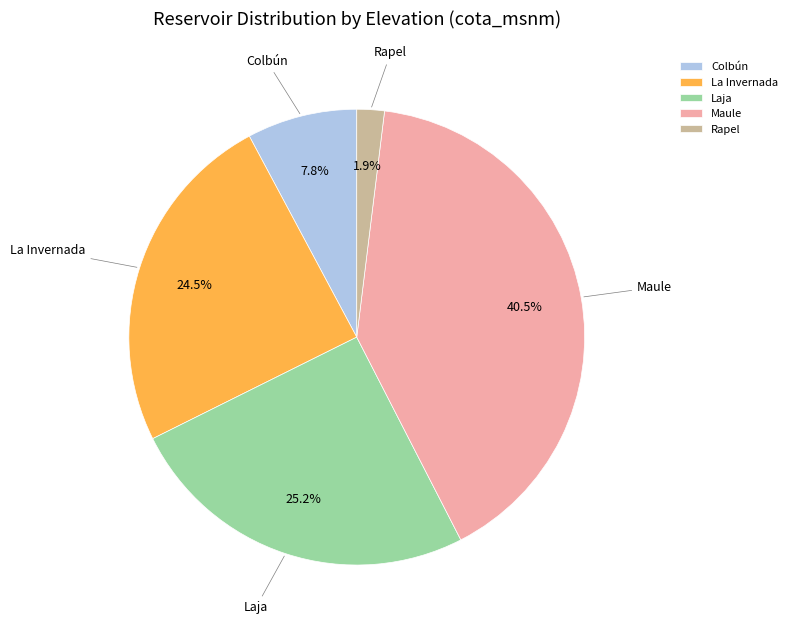

What percentage is the Rapel slice, to the nearest percent?

2%